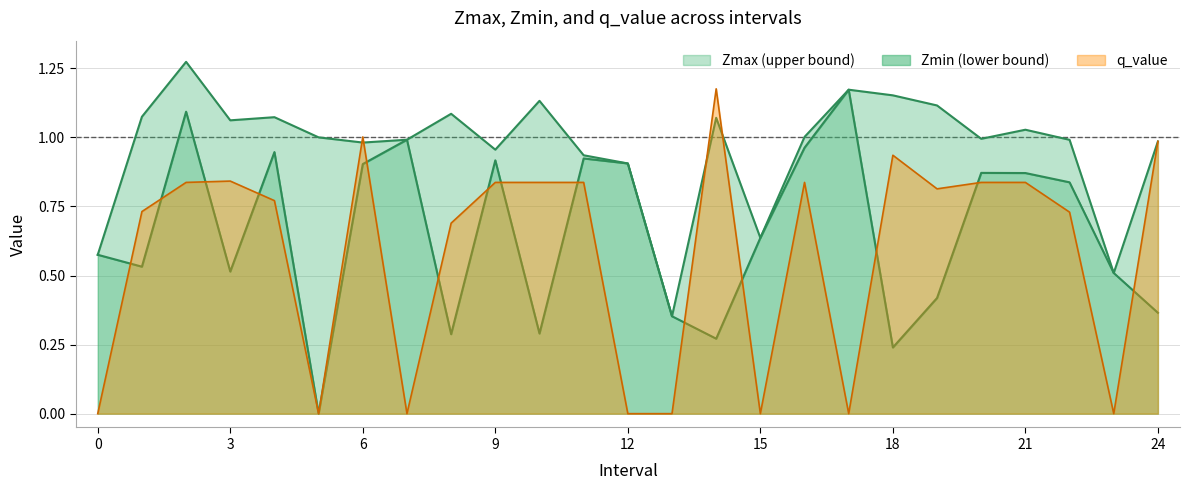

What is the approximate value of Zmin at 23?

0.5